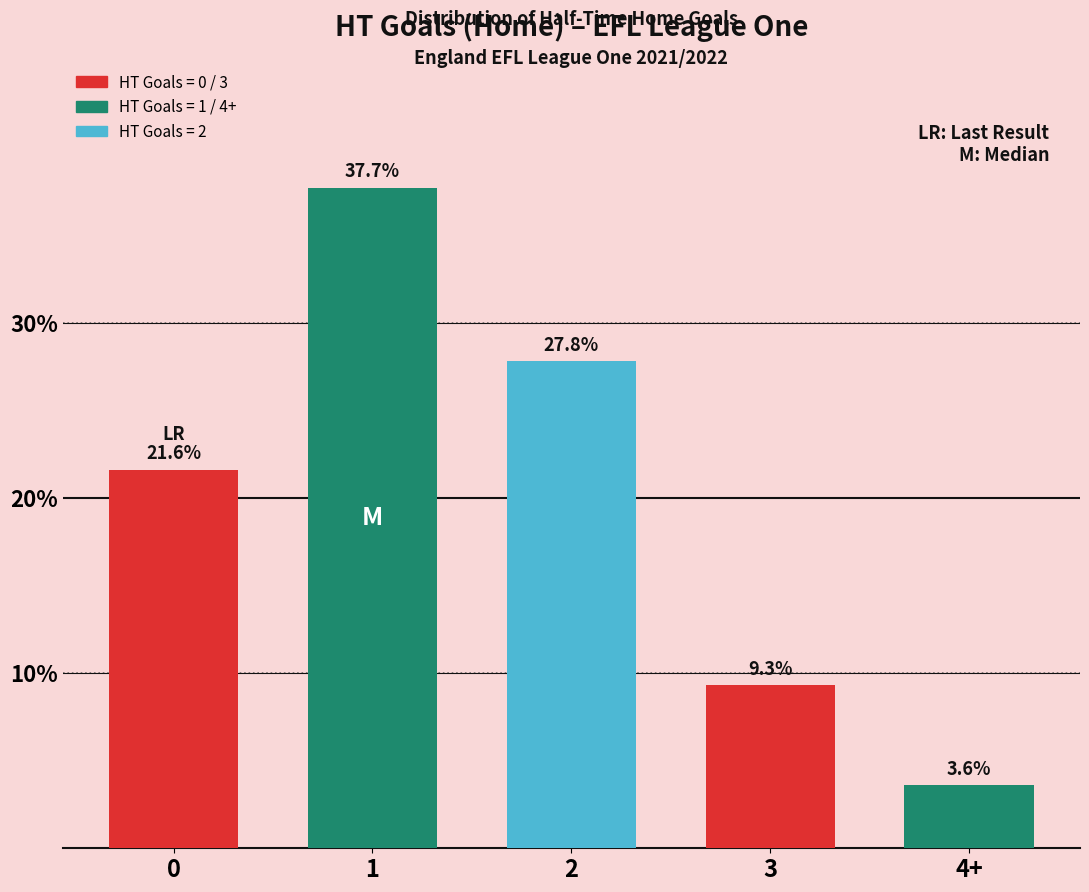

The value at 1 is 12.3. True or false?

False